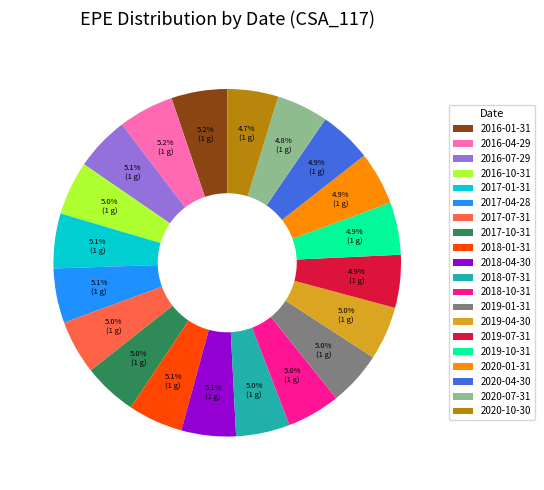

True or false: 2020-07-31 accounts for 5% of the total.

True